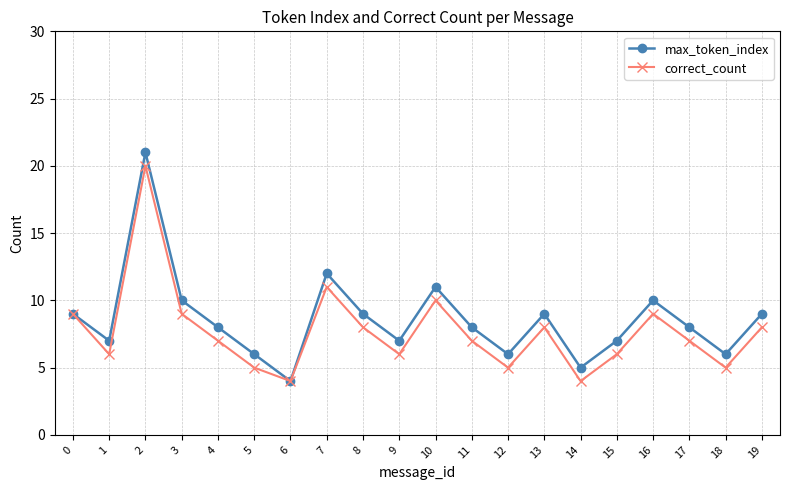

Rank the series by their average value, from highest to lowest.

max_token_index, correct_count